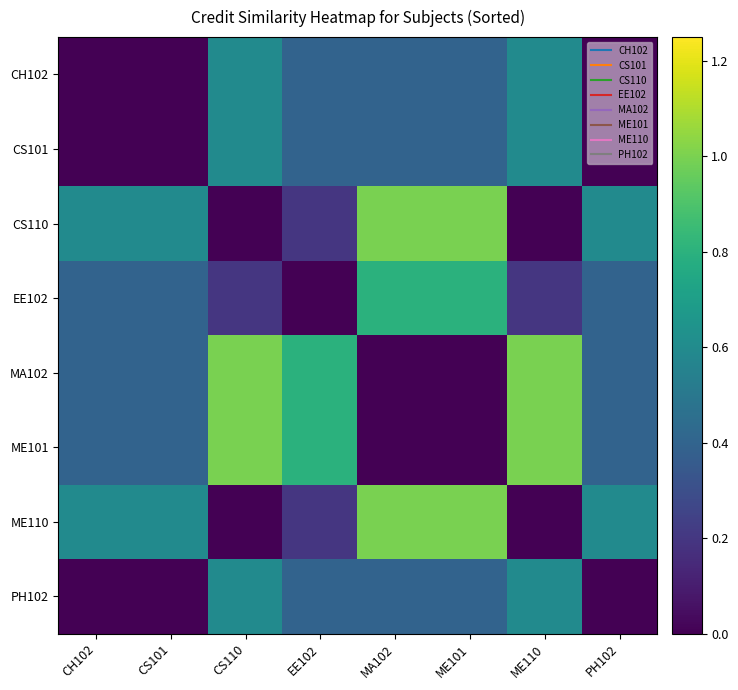

At which category is the sum across all series the highest?

CS110